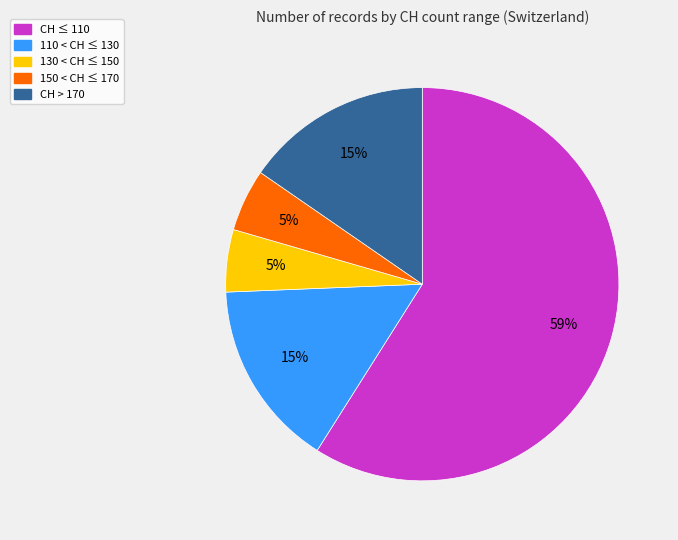

Is there a majority slice in this chart?

Yes